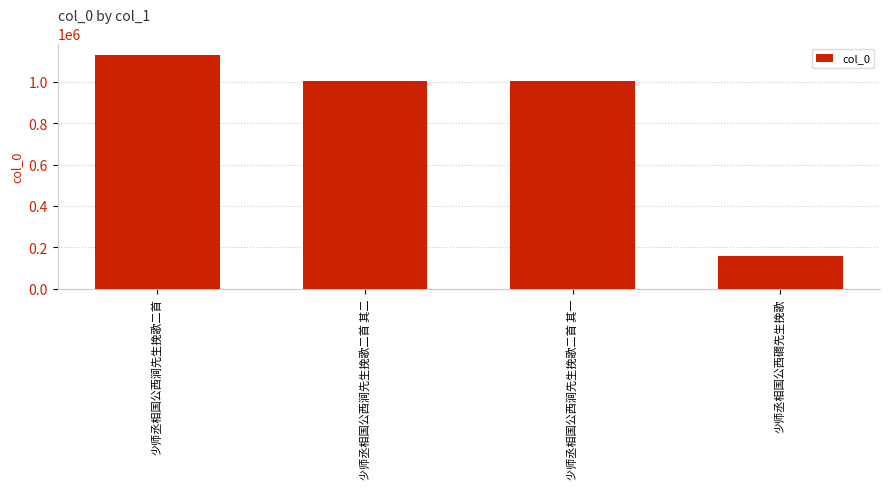

Approximately how many times larger is the value at 少师丞相国公西涧先生挽歌二首 其一 compared to 少师丞相国公西涧先生挽歌二首?

0.9